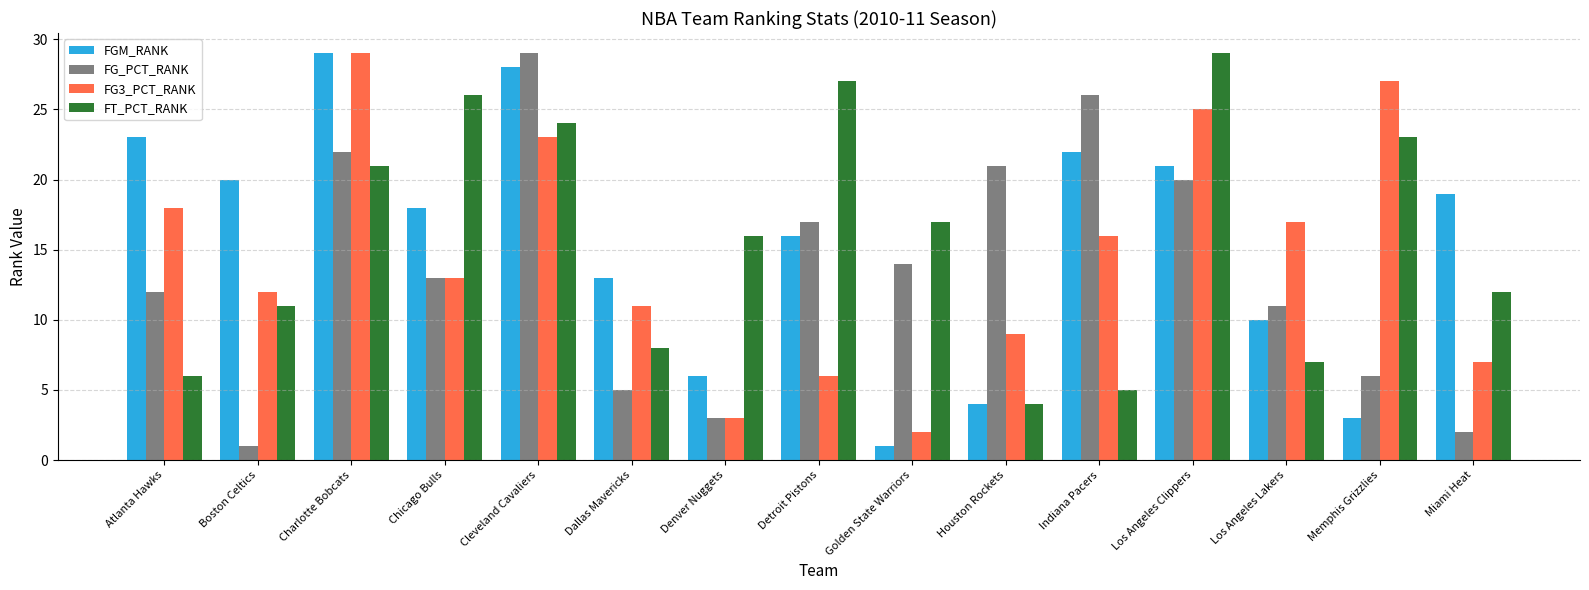

What is the label of the 6th bar from the left?

Dallas Mavericks